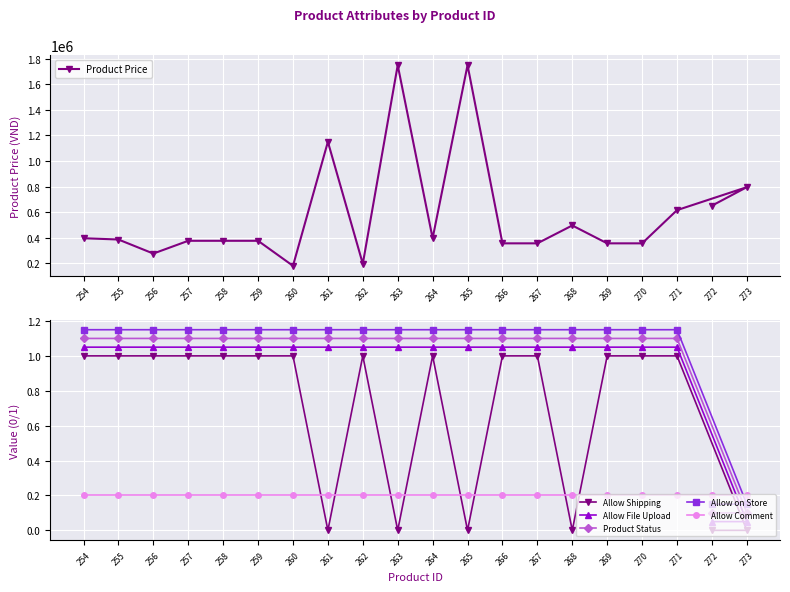

Reading left to right, list all the values displayed in this chart.

Product Price: 272=650000.0	273=795000.0	271=615000.0	270=355000.0	269=355000.0	268=495000.0	267=355000.0	266=355000.0	265=1750000.0	264=395000.0	263=1750000.0	262=195000.0	261=1150000.0	260=179000.0	259=375000.0	258=375000.0	257=375000.0	256=275000.0	255=385000.0	254=395000.0
Allow Shipping: 272=0.0	273=0.0	271=1.0	270=1.0	269=1.0	268=0.0	267=1.0	266=1.0	265=0.0	264=1.0	263=0.0	262=1.0	261=0.0	260=1.0	259=1.0	258=1.0	257=1.0	256=1.0	255=1.0	254=1.0
Allow File Upload: 272=0.1	273=0.1	271=1.1	270=1.1	269=1.1	268=1.1	267=1.1	266=1.1	265=1.1	264=1.1	263=1.1	262=1.1	261=1.1	260=1.1	259=1.1	258=1.1	257=1.1	256=1.1	255=1.1	254=1.1
Product Status: 272=0.1	273=0.1	271=1.1	270=1.1	269=1.1	268=1.1	267=1.1	266=1.1	265=1.1	264=1.1	263=1.1	262=1.1	261=1.1	260=1.1	259=1.1	258=1.1	257=1.1	256=1.1	255=1.1	254=1.1
Allow on Store: 272=0.2	273=0.2	271=1.1	270=1.1	269=1.1	268=1.1	267=1.1	266=1.1	265=1.1	264=1.1	263=1.1	262=1.1	261=1.1	260=1.1	259=1.1	258=1.1	257=1.1	256=1.1	255=1.1	254=1.1
Allow Comment: 272=0.2	273=0.2	271=0.2	270=0.2	269=0.2	268=0.2	267=0.2	266=0.2	265=0.2	264=0.2	263=0.2	262=0.2	261=0.2	260=0.2	259=0.2	258=0.2	257=0.2	256=0.2	255=0.2	254=0.2